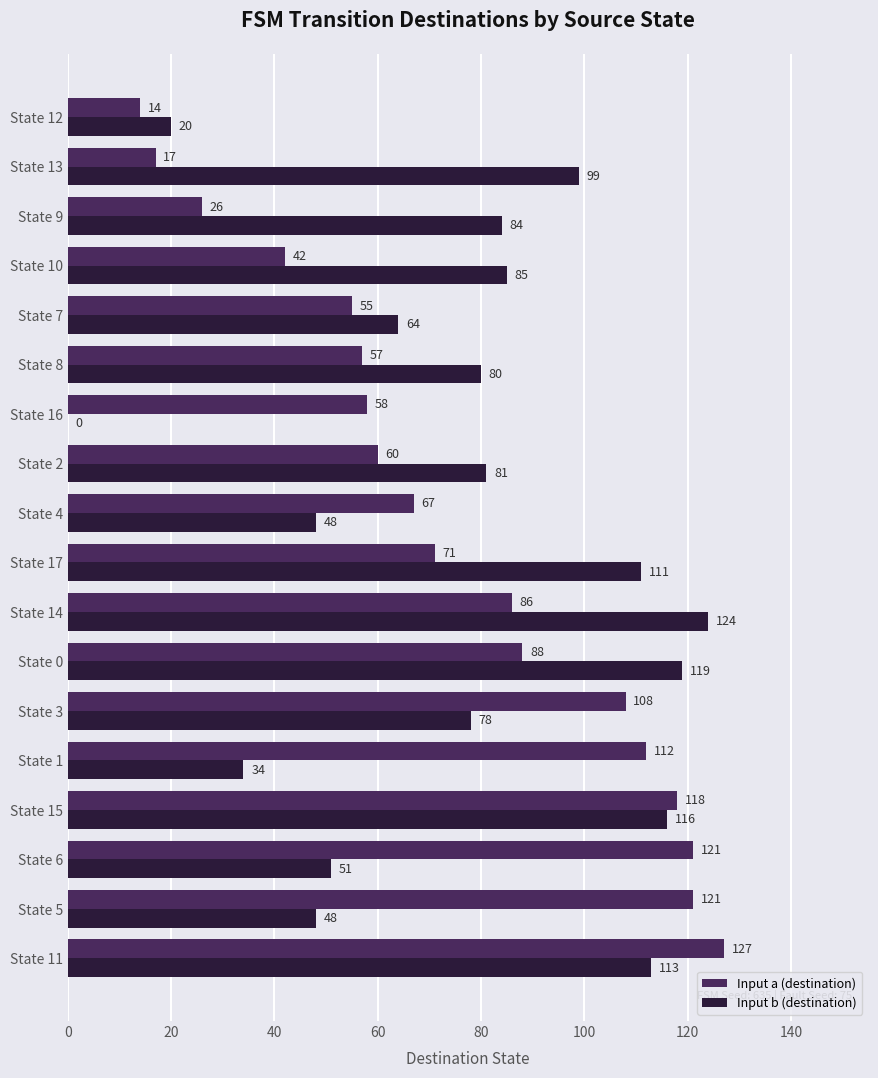

The value of Input a (destination) at State 14 is 86. True or false?

True